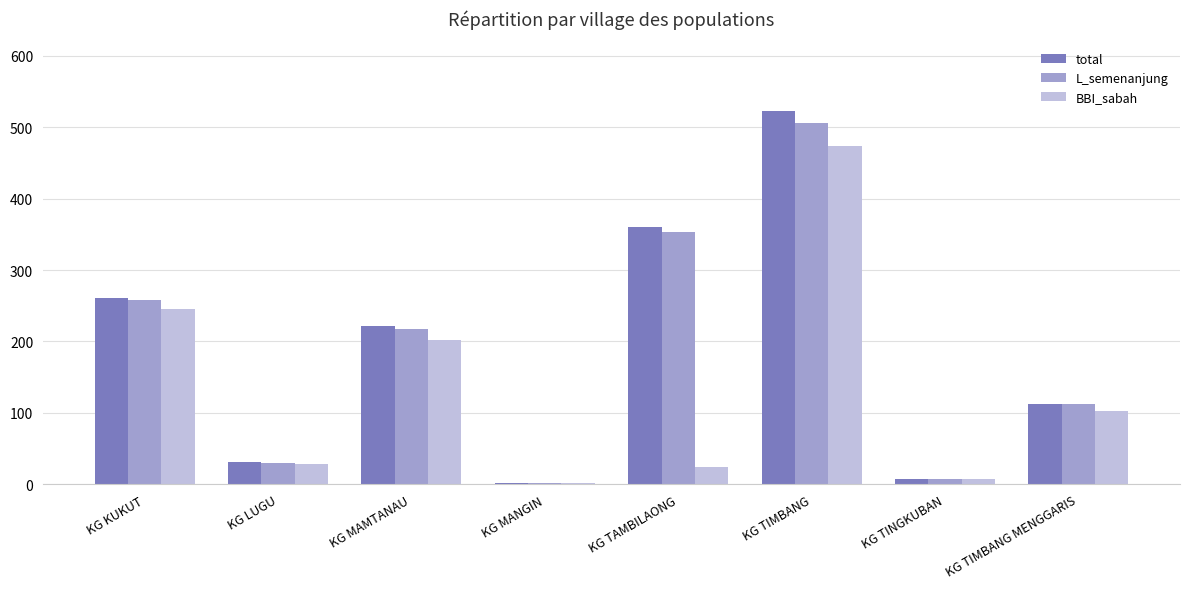

Are the bars grouped side by side (vs. stacked)?

Yes